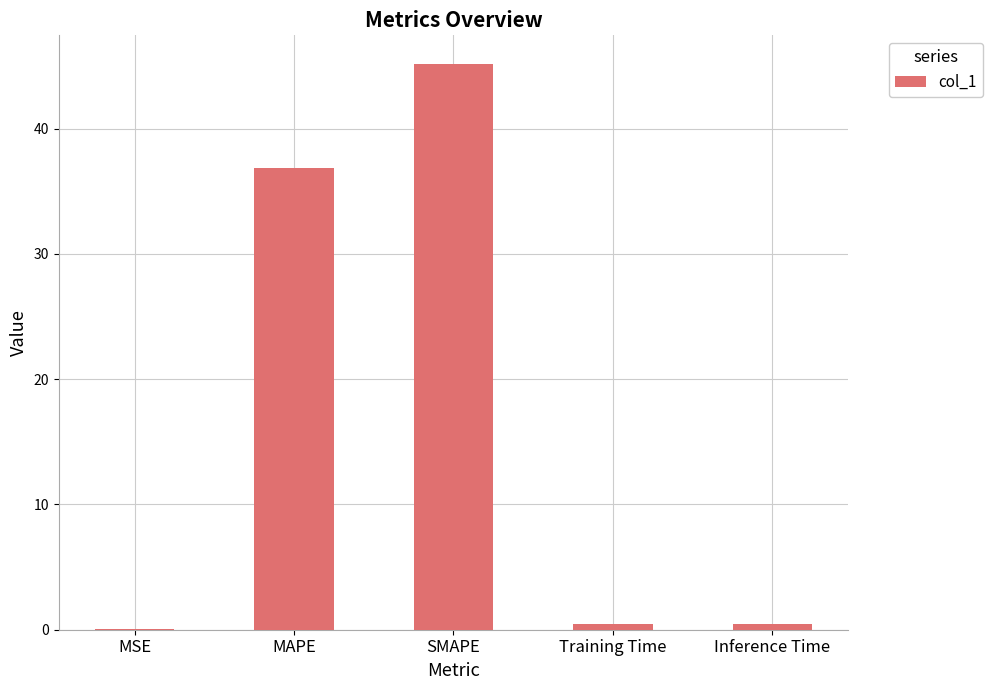

At which label is the value closest to 22?

MAPE